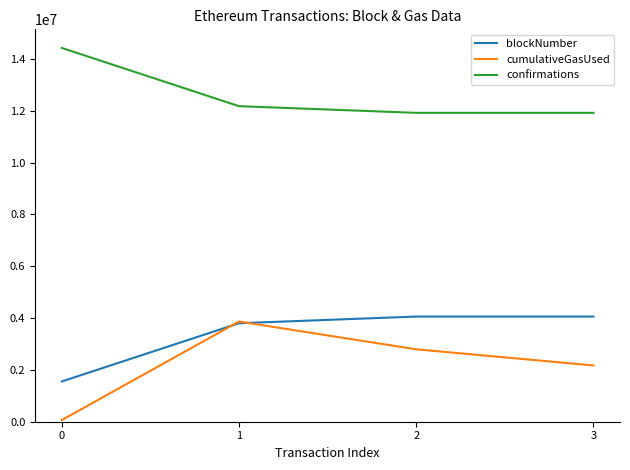

True or false: confirmations has a value of 8430704 at 0.

False